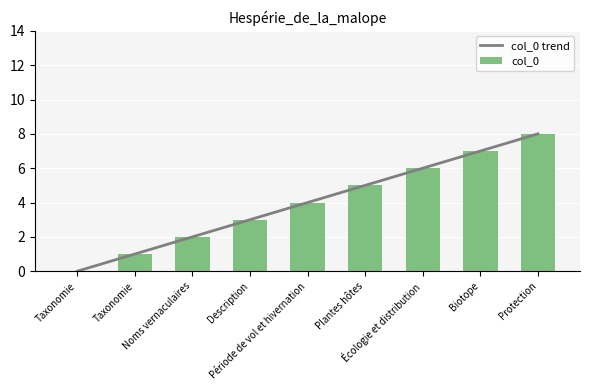

How many positive values does the col_0 series have?

8